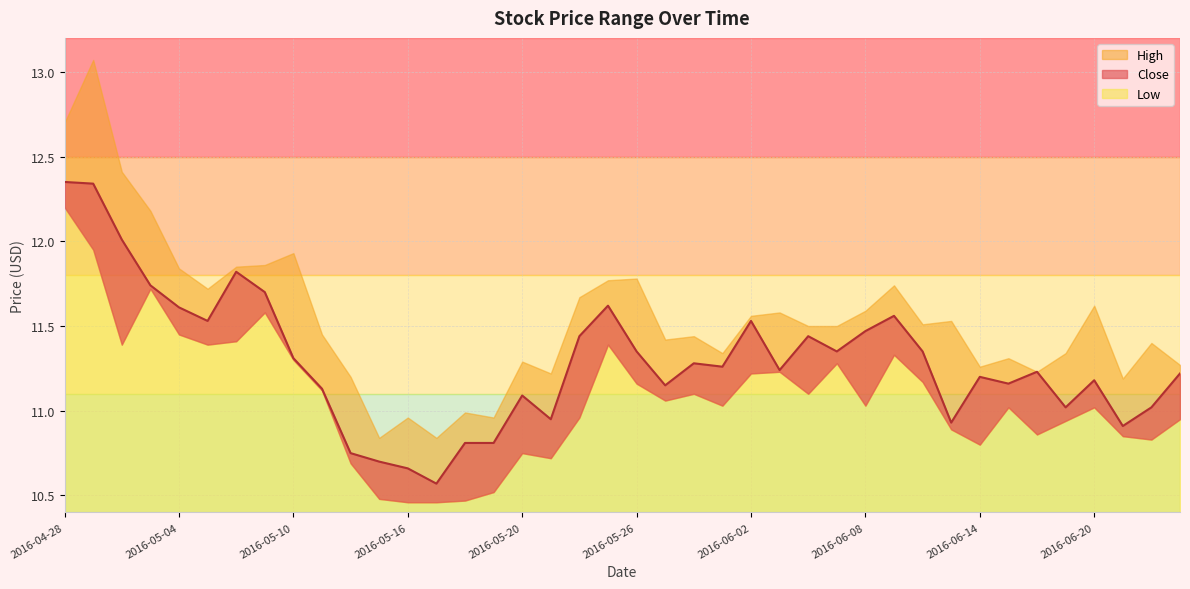

Read the Close value at 2016-05-19.

10.8